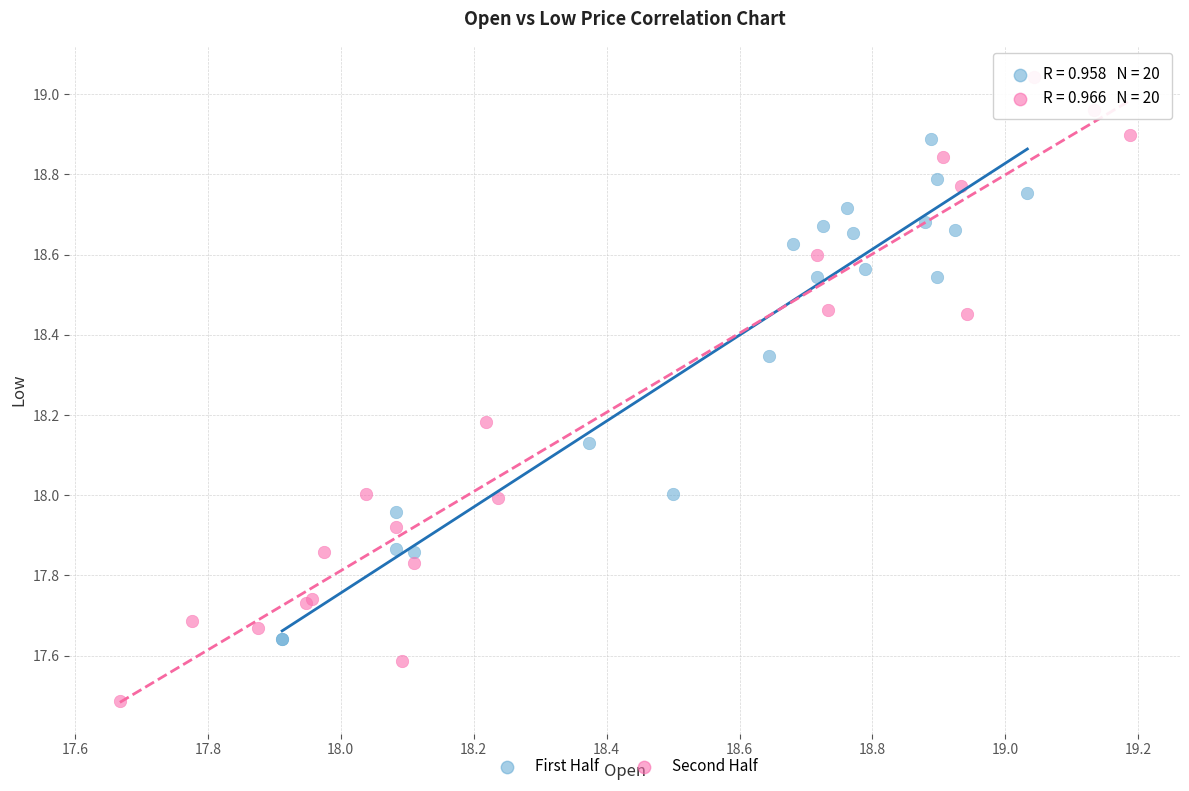

Which series reaches the minimum Y coordinate?

Second Half